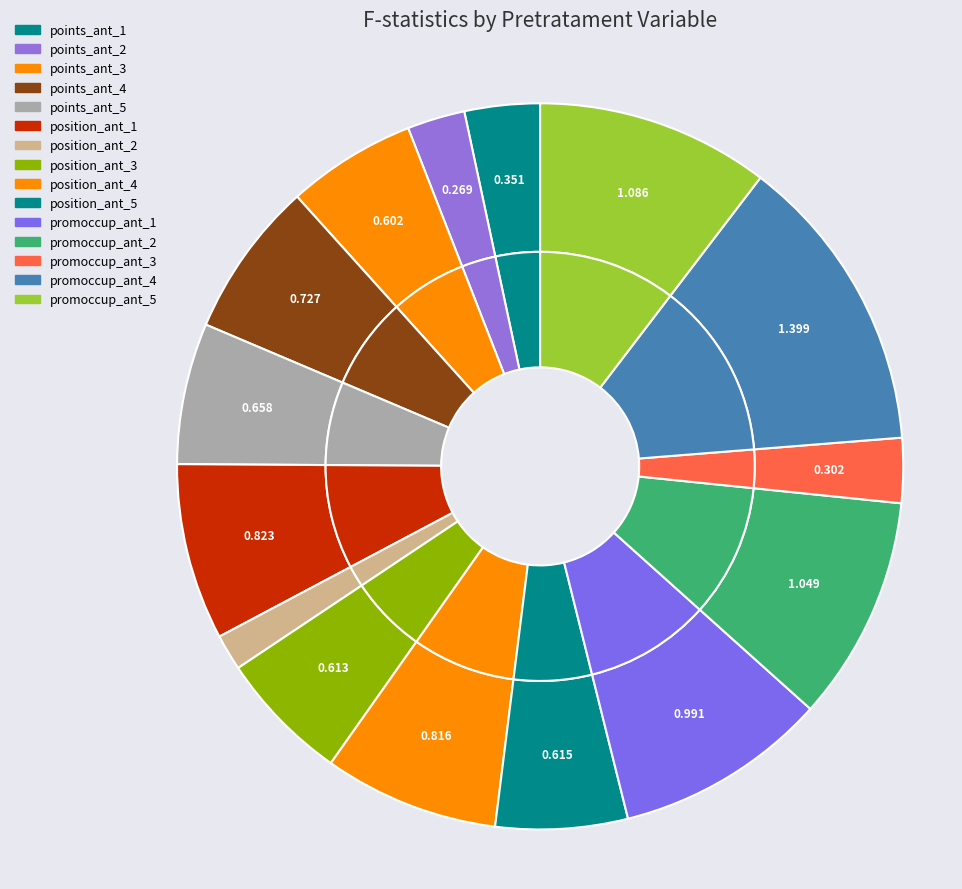

How many segments does this pie chart have?

15